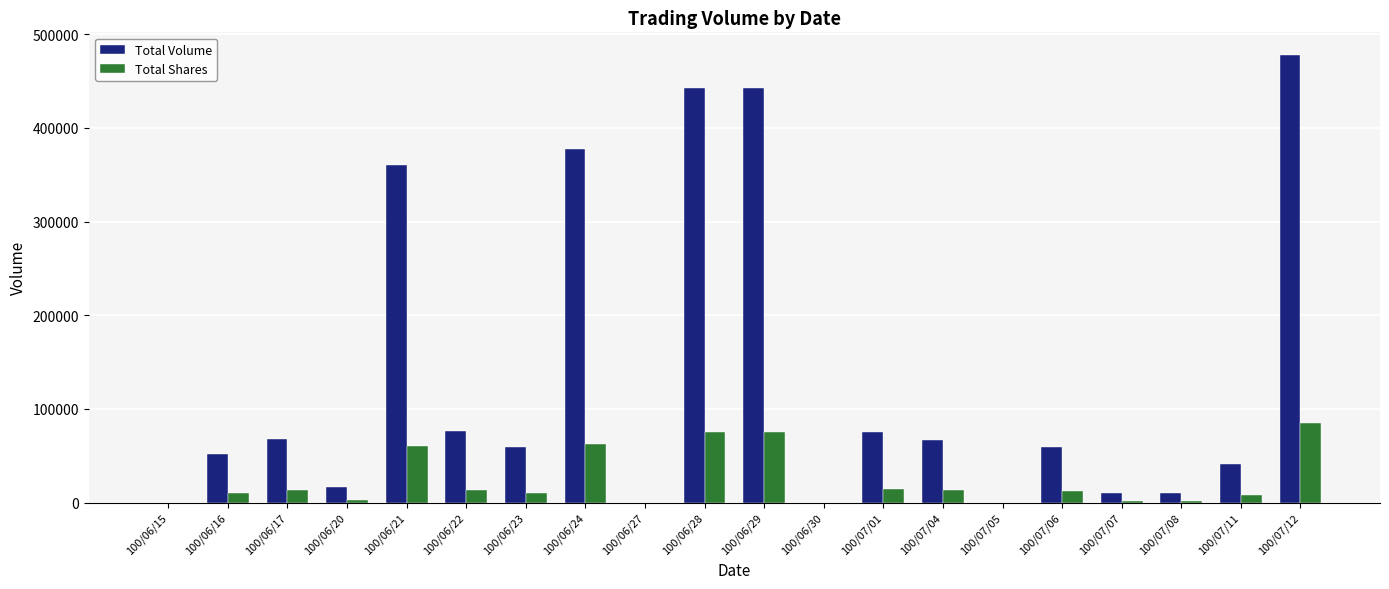

Where does the Total Volume series first go above 59580?

100/06/17